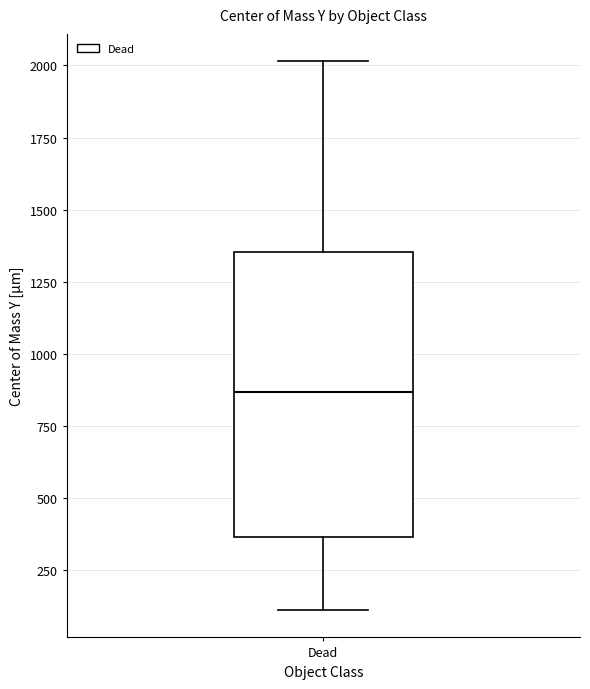

Read this box plot against the y-axis: the position of the median line, the range covered by the box, and the ends of both whiskers. The values are not printed on the chart, so give them approximately, as read against the axis.

median 850, box 350 to 1350, whiskers 100 to 2000